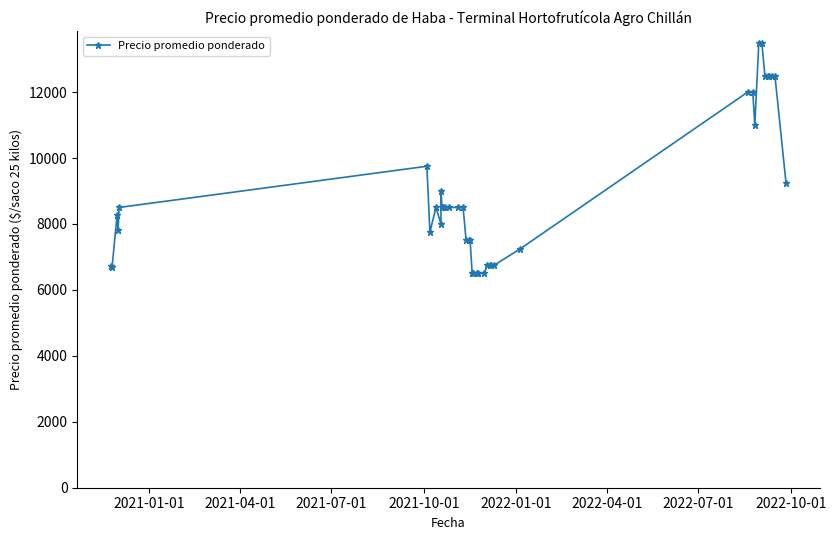

How many points are higher than both their immediate neighbors (excluding endpoints)?

4